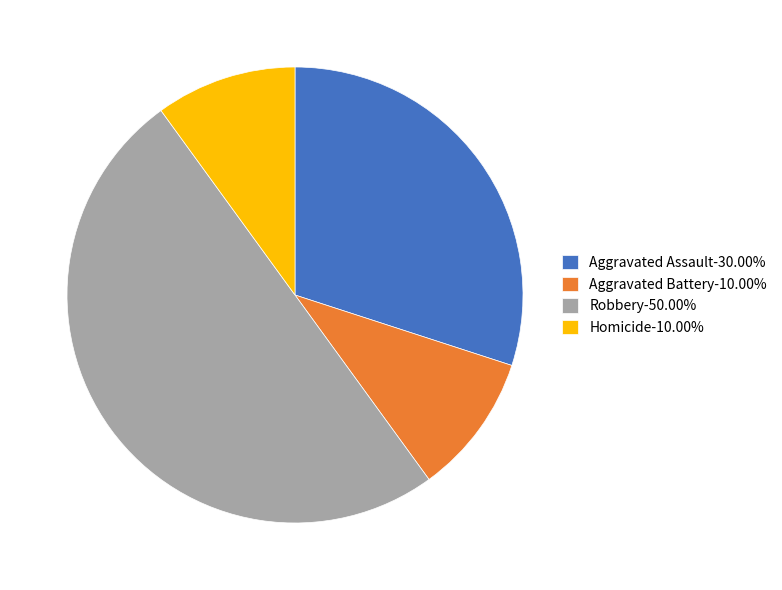

Do Aggravated Assault-30.00% and Homicide-10.00% together represent more than half of the pie?

No